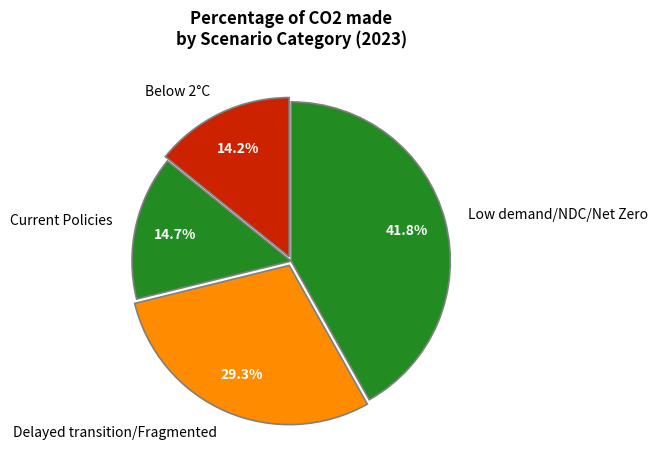

Combined, do Below 2°C and Delayed transition/Fragmented account for over 50%?

No